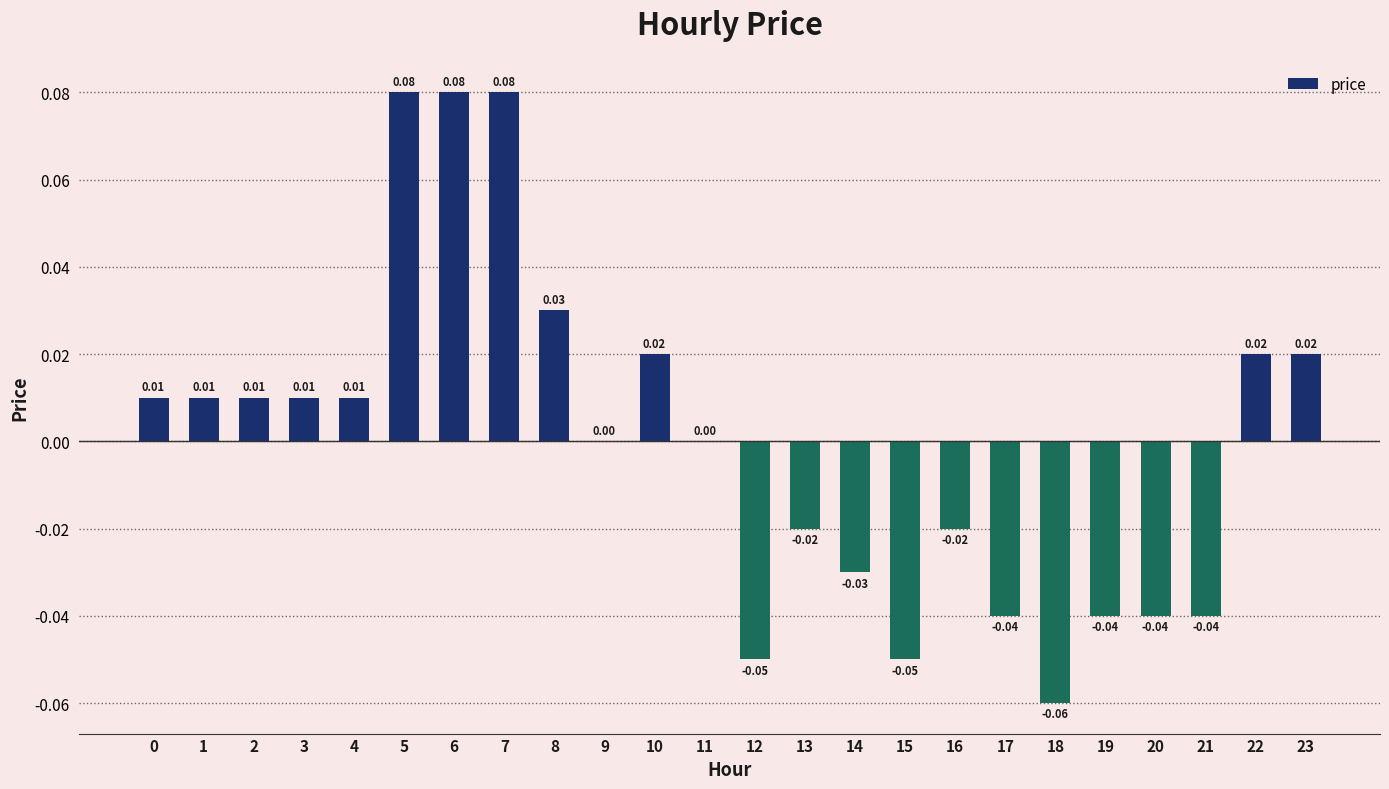

Between 19 and 9, which is larger?

9